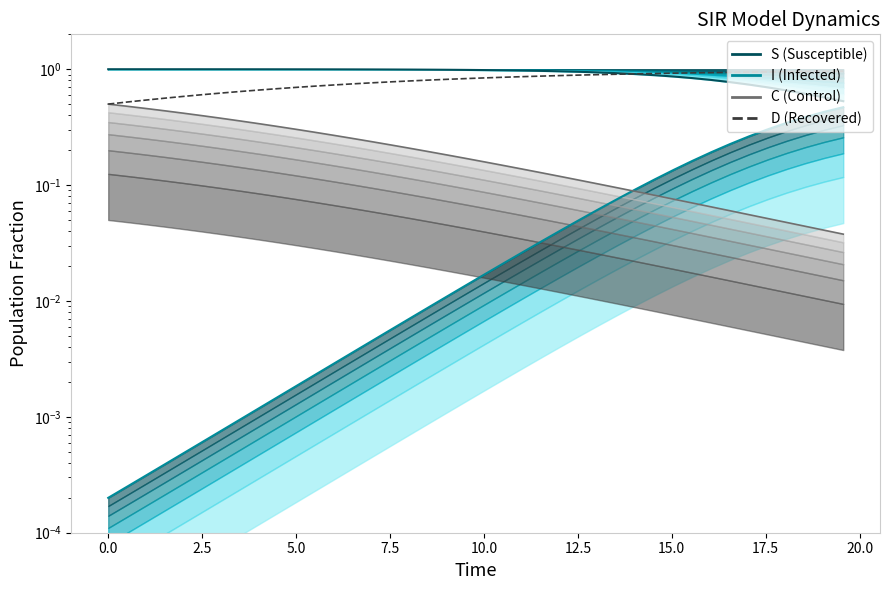

What is the value of the D point at the 23rd from the left?

0.9